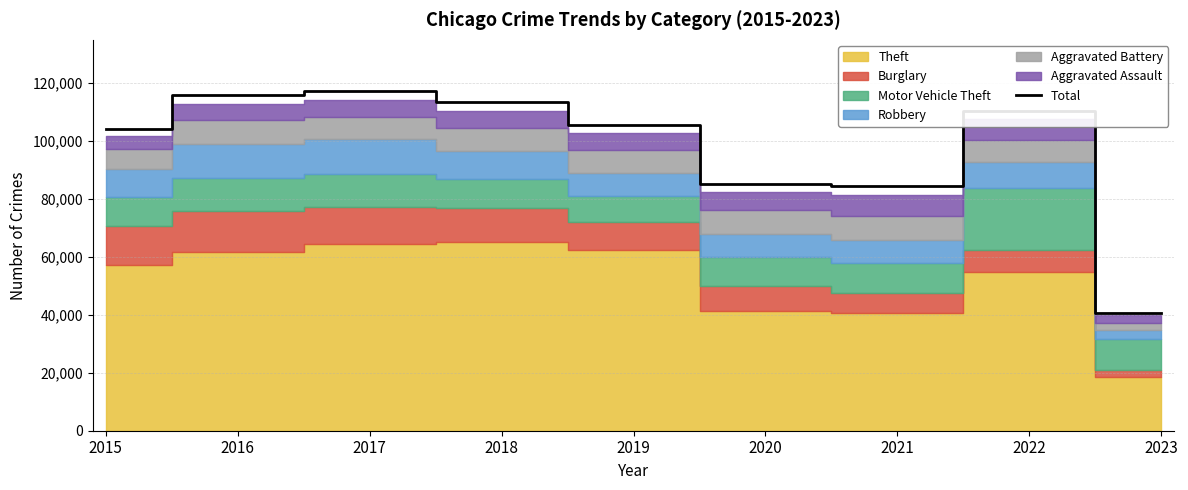

What is the sum of the values at 2021 and 2015?

188939